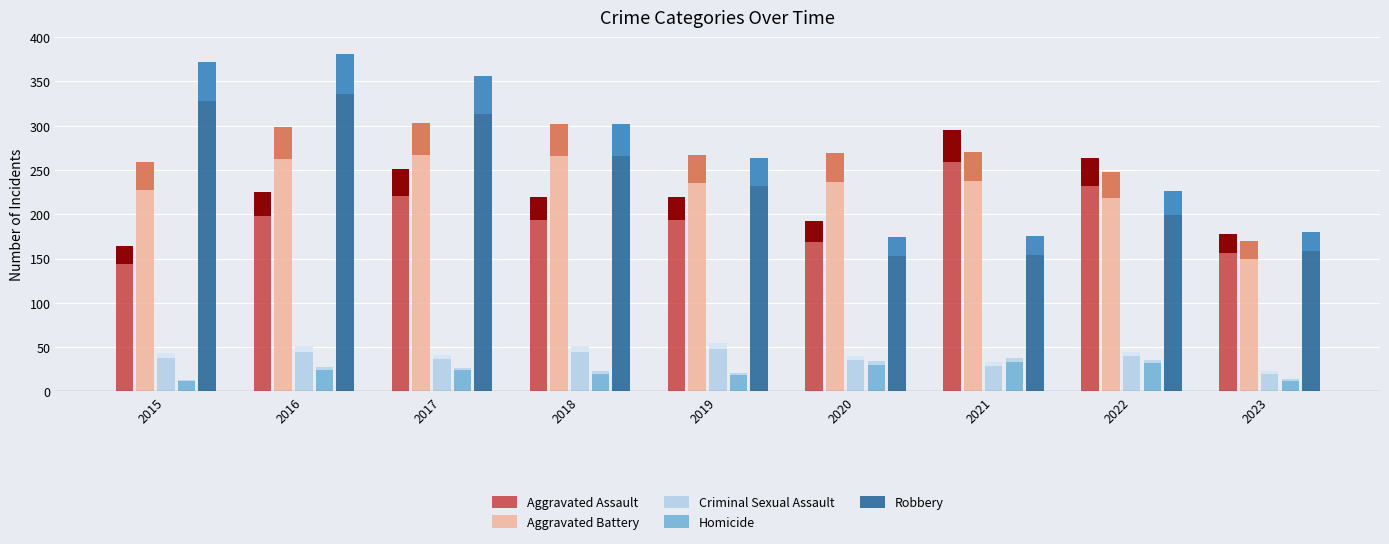

Which series changed the most between 2015 and 2017?

Aggravated Assault